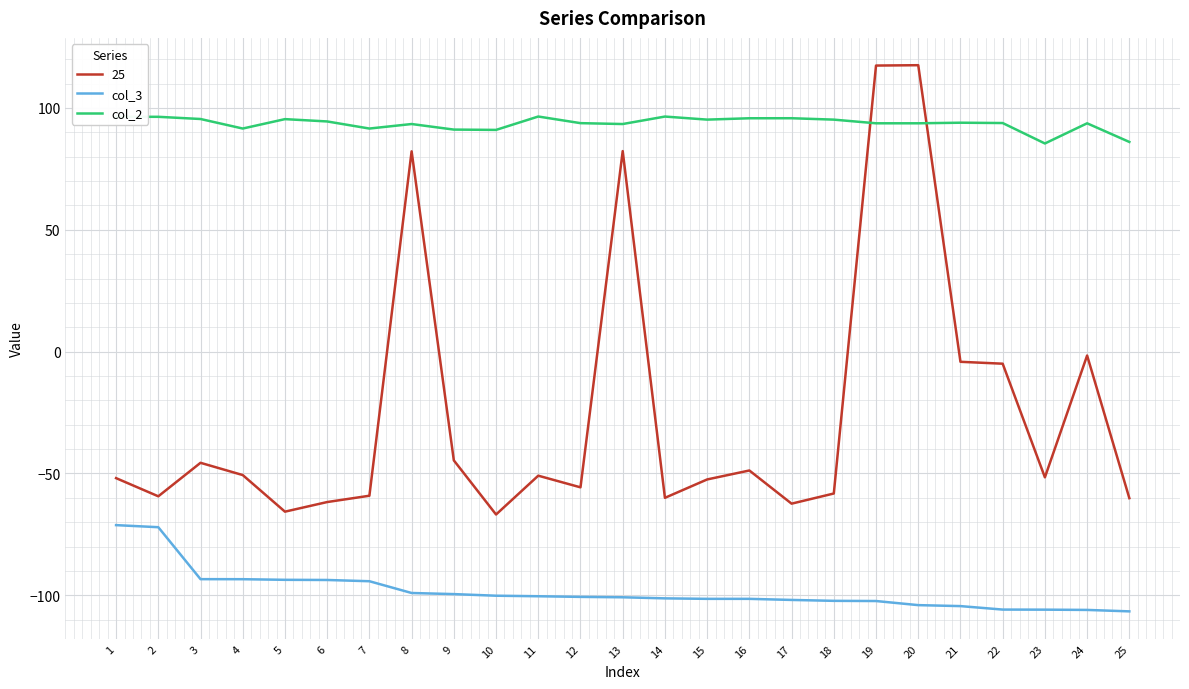

True or false: col_3 and col_2 cross at least once.

False